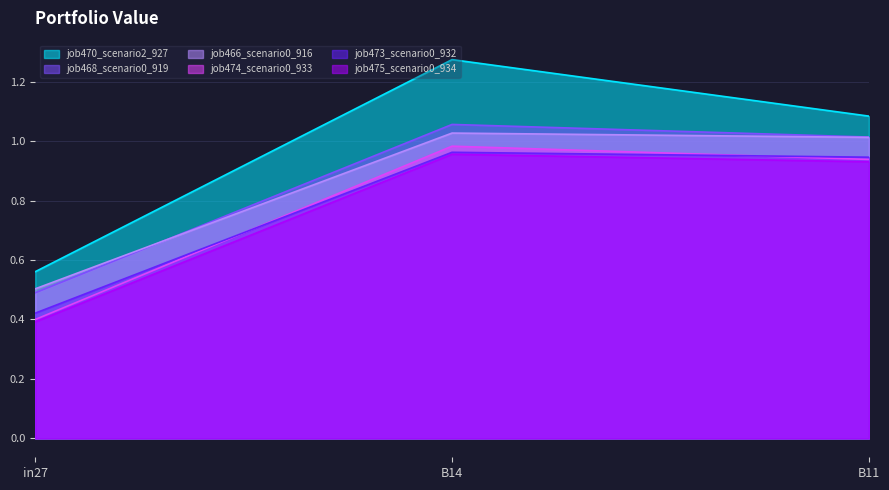

Which category has the lowest value in the job474_scenario0_933 series?

in27